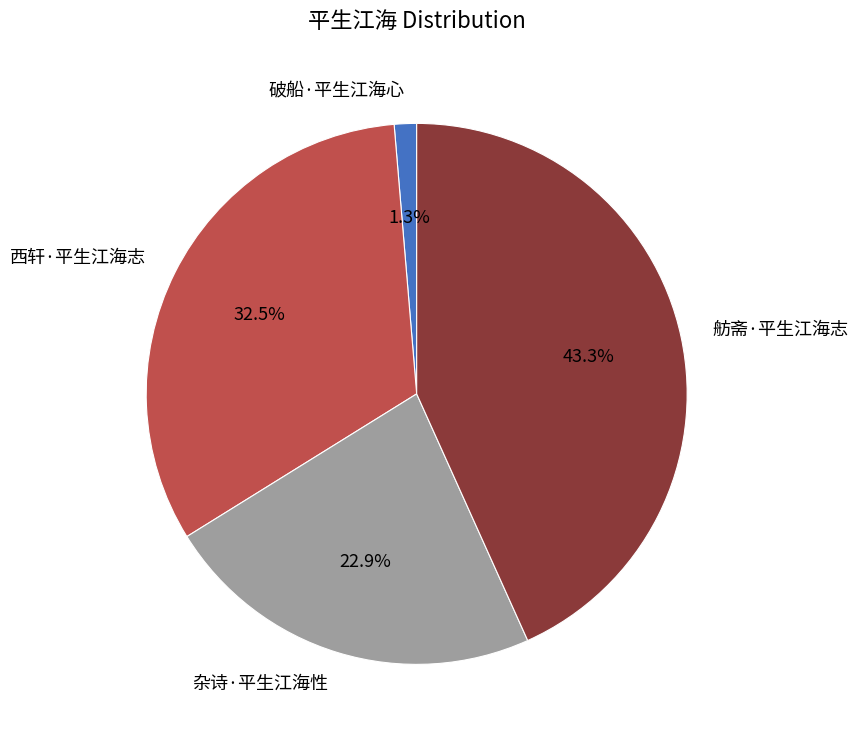

To the nearest percent, what percentage of the pie is 杂诗·平生江海性?

23%